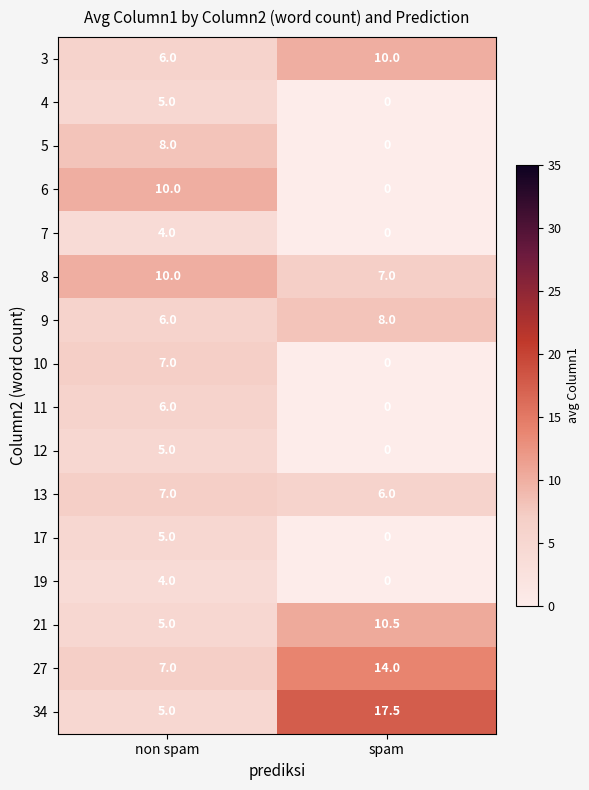

At which category does the chart reach its minimum across all series?

spam